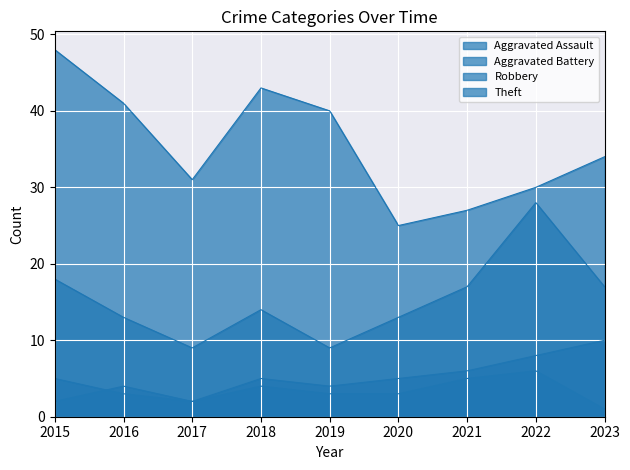

What is the difference between the maximum and minimum values in the Robbery series?

19